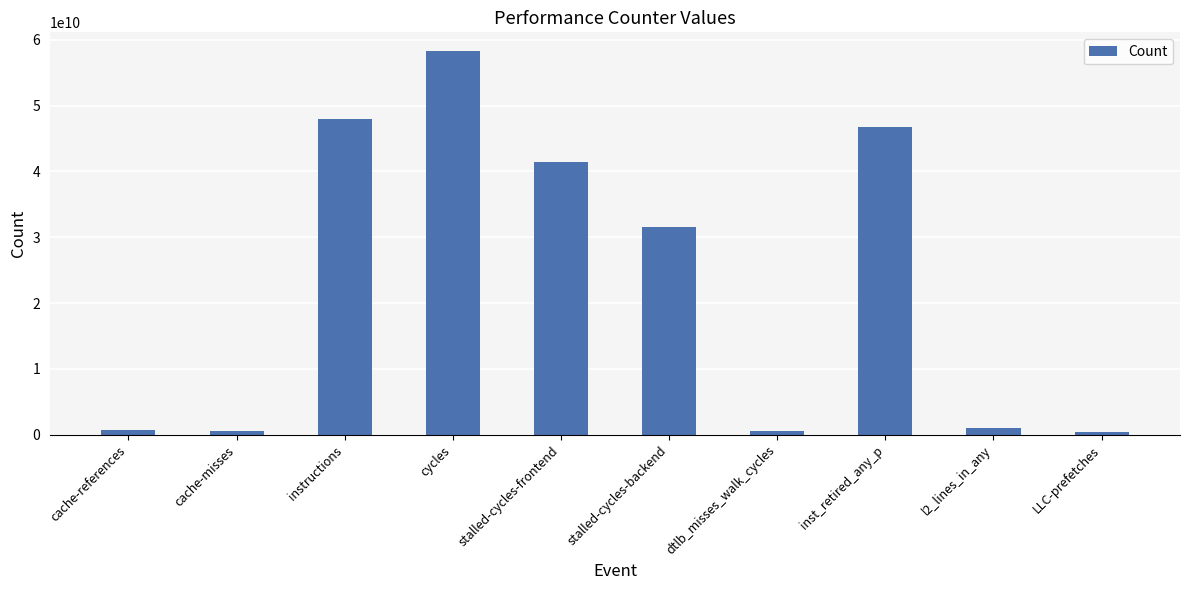

What is the minimum value shown in the chart?

395972847